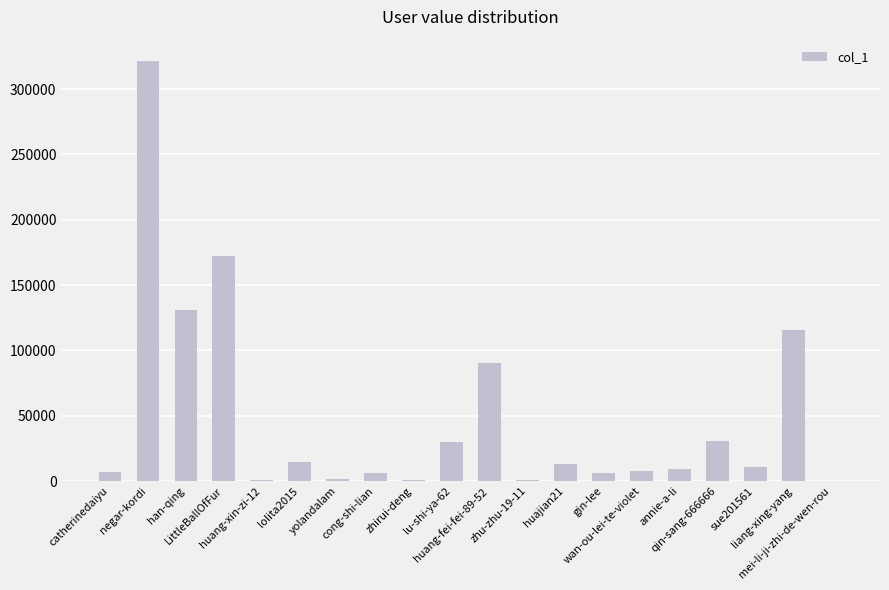

What is the ratio of the value at huang-xin-zi-12 to the value at mei-li-ji-zhi-de-wen-rou?

4.3